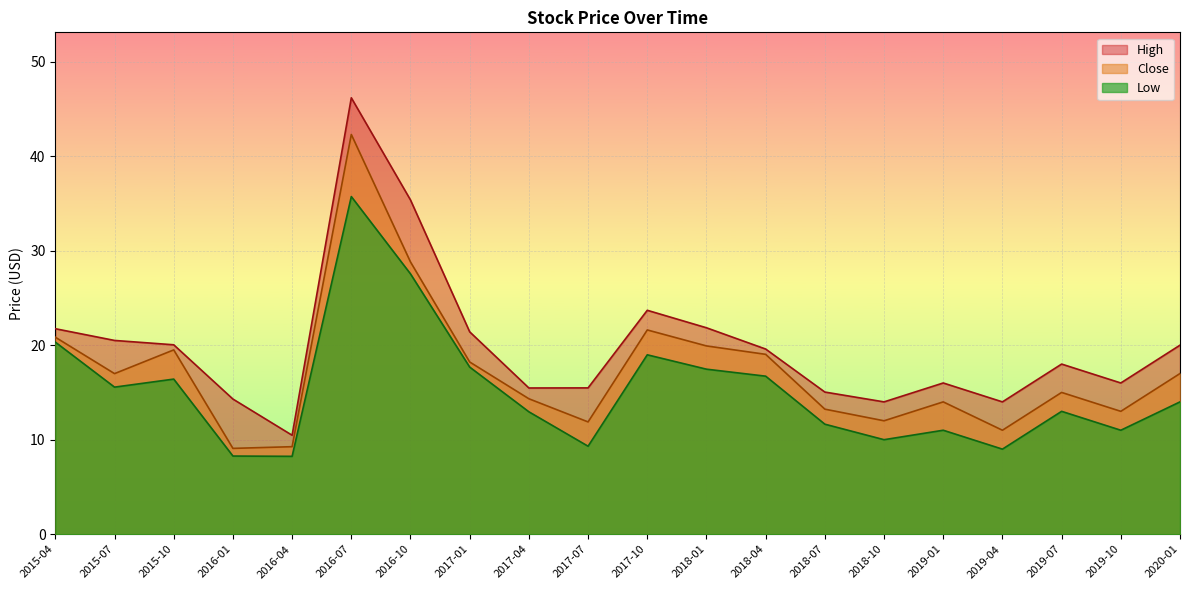

Rank the series by their maximum value, from highest to lowest.

High, Close, Low